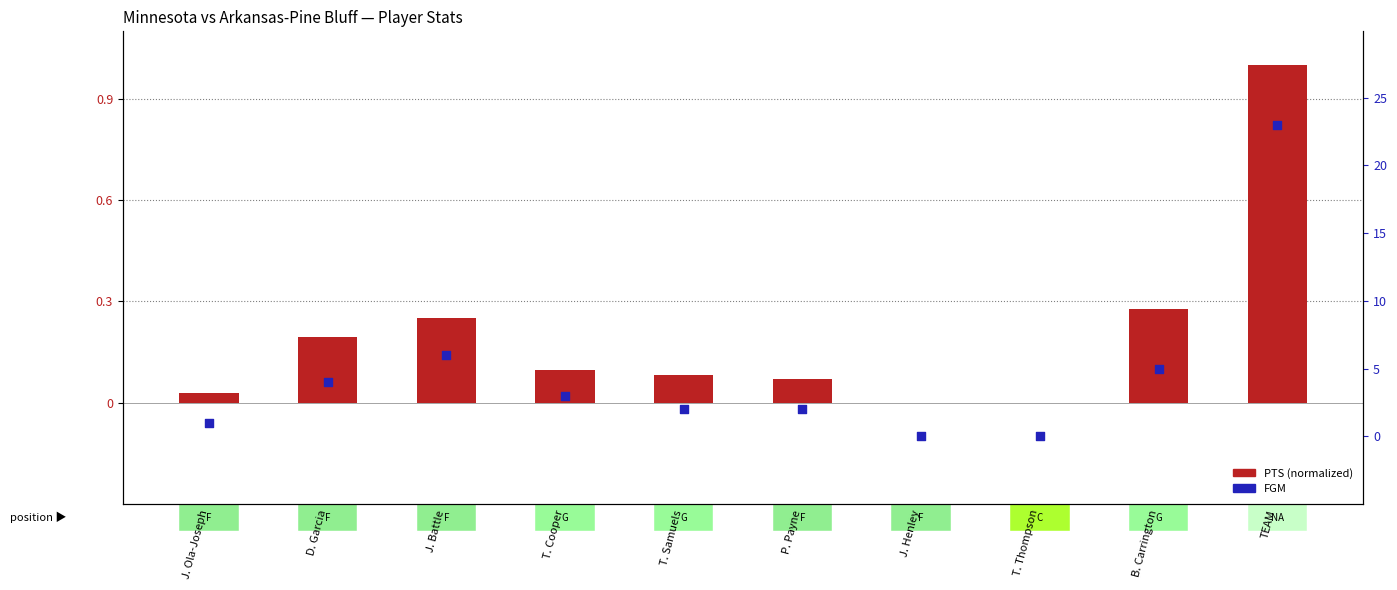

What is the total value across all series at TEAM?

24.0